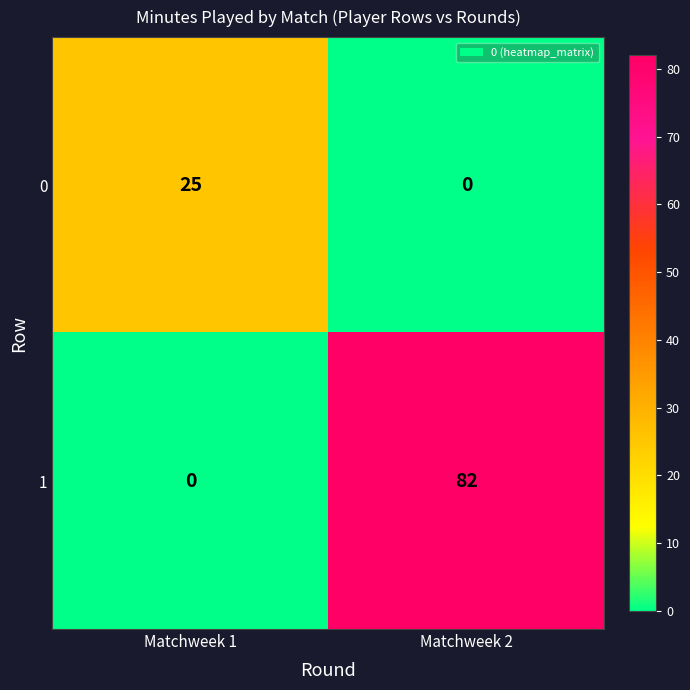

Read the 0 value at Matchweek 1, to the nearest 5.

25